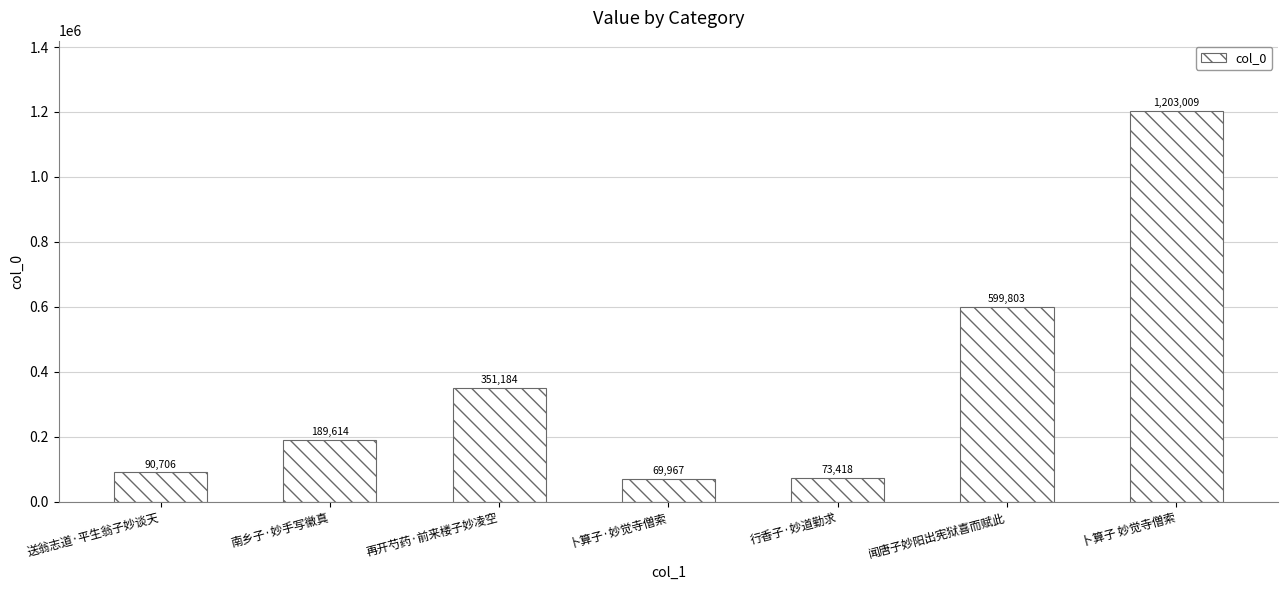

Reading right to left, list all the values displayed in this chart.

卜算子 妙觉寺僧索=1203009	闻唐子妙阳出宪狱喜而赋此=599803	行香子·妙道勤求=73418	卜算子·妙觉寺僧索=69967	再开芍药·前来楼子妙凌空=351184	南乡子·妙手写徽真=189614	送翁志道·平生翁子妙谈天=90706